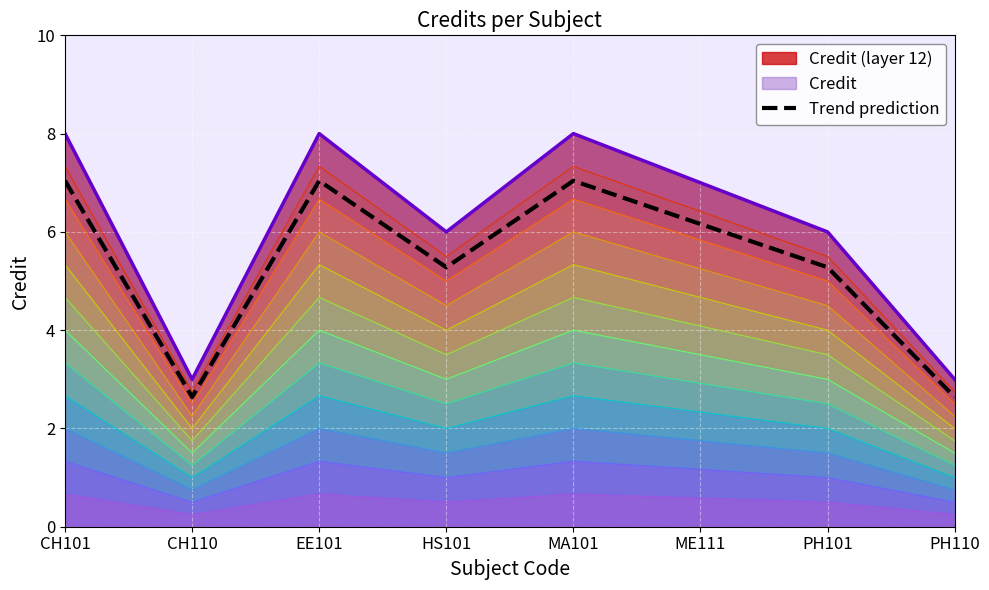

What is the value of the 2nd point from the left?

2.6